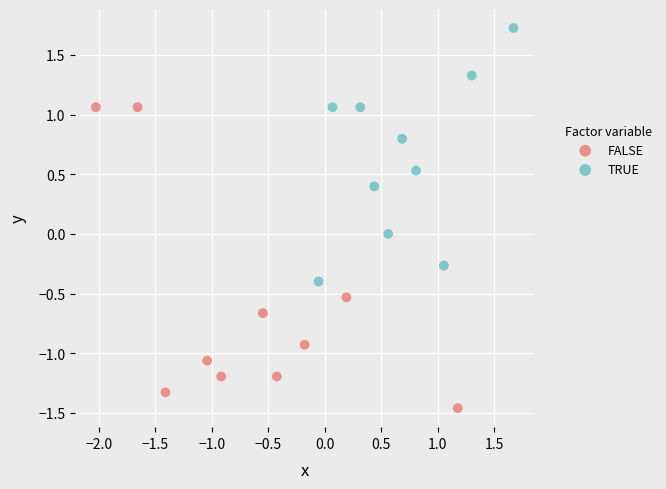

Which series reaches the maximum Y coordinate?

TRUE